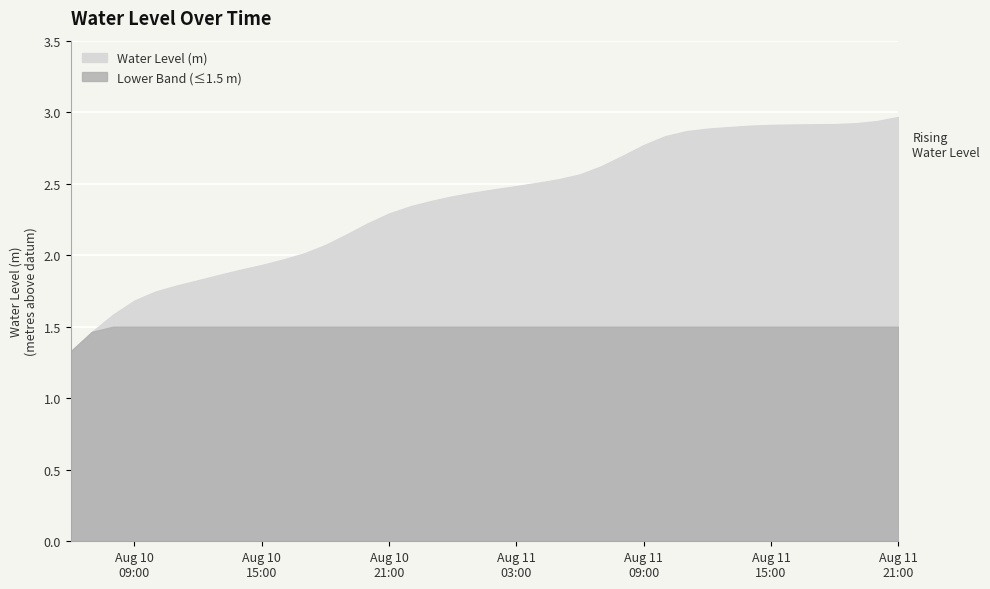

True or false: the data shows 2.4 at 2023-08-10 23:00:00.

True